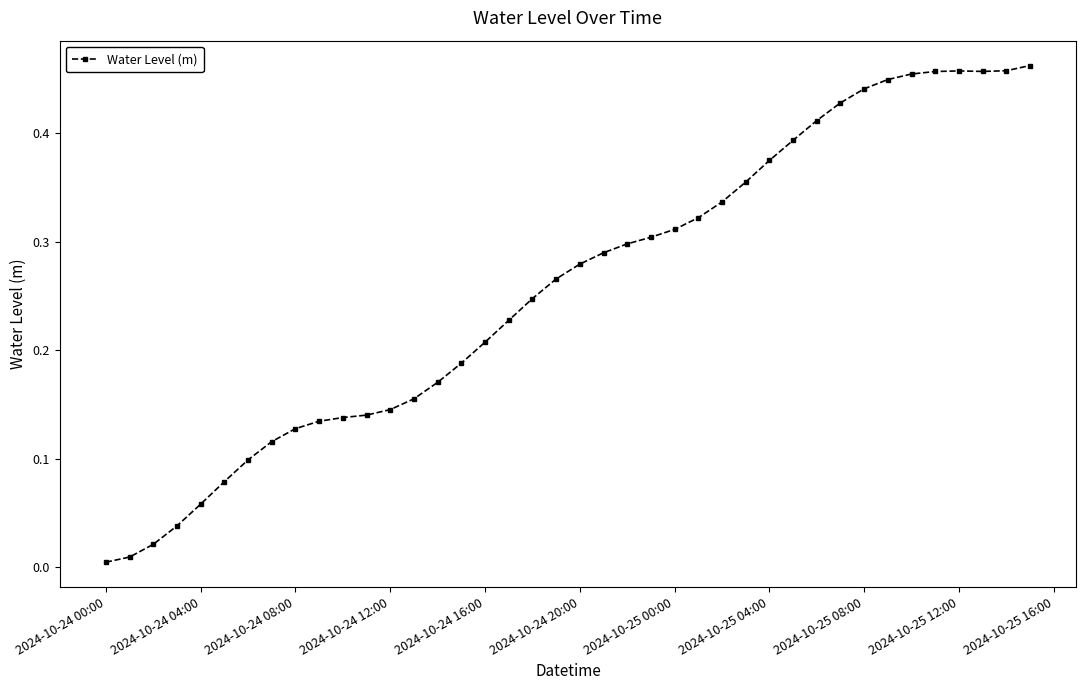

Is this an area chart (filled region under the line)?

No